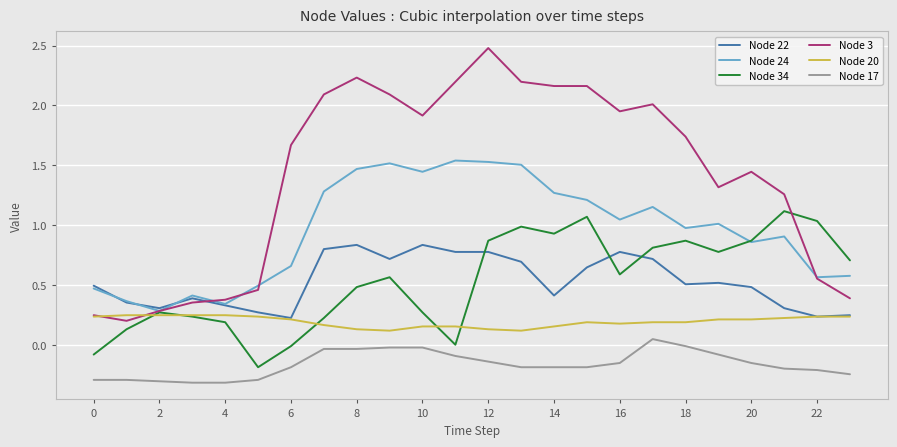

List the series in order of their peak value, lowest first.

Node 17, Node 20, Node 22, Node 34, Node 24, Node 3